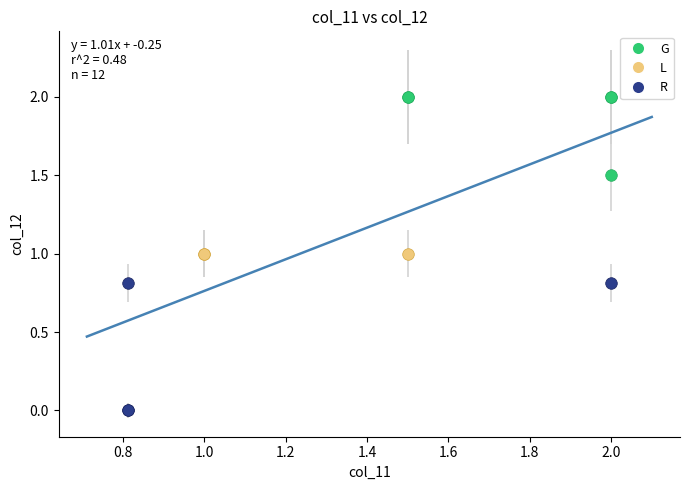

Which series reaches the maximum Y coordinate?

G